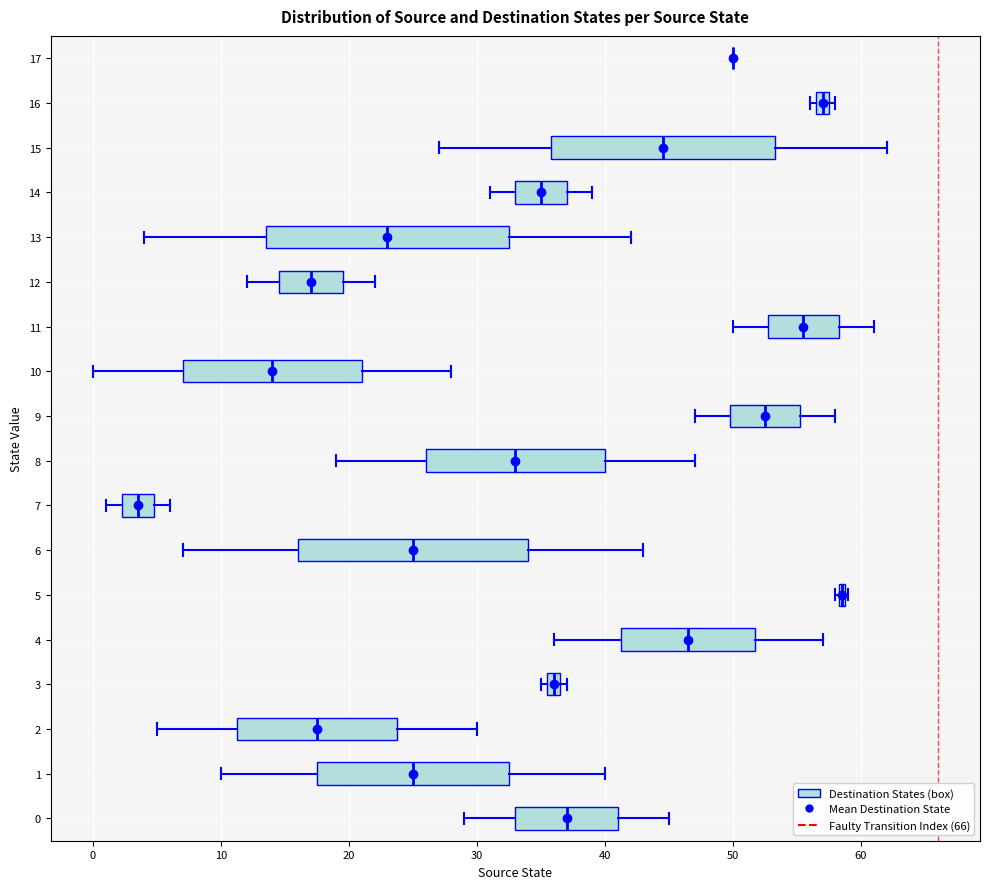

Where does the median line of the box at y = 15 sit on the x-axis? The values are not printed on the chart, so give them approximately, as read against the axis.

45